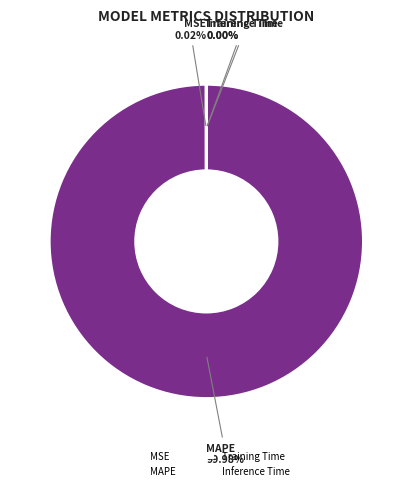

What is the majority slice?

MAPE